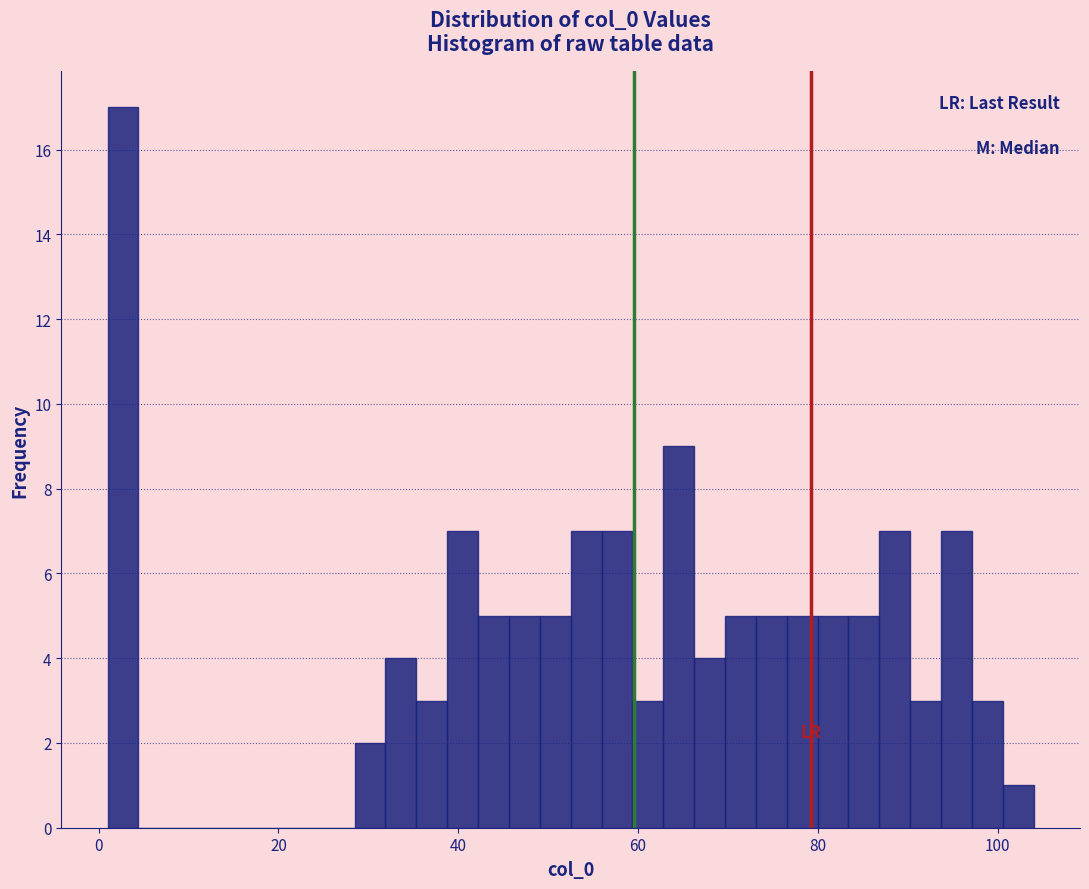

Around what value on the x-axis is the tallest bar? Give the approximate position of its centre, as read against the axis.

2